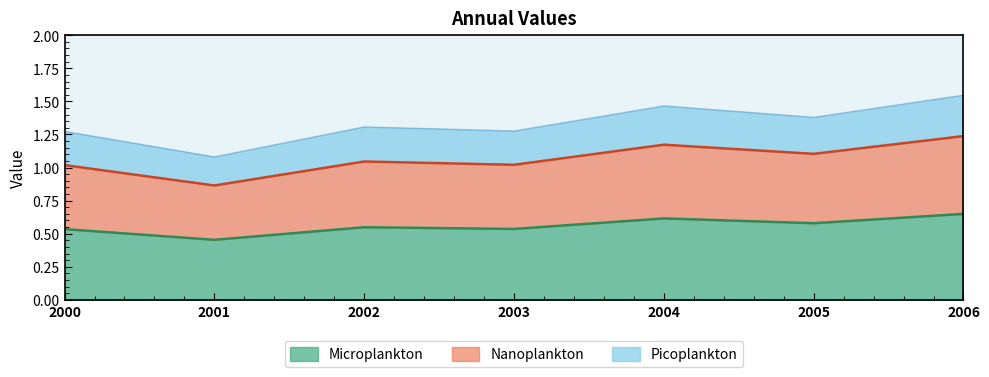

Where is Microplankton nearest to the value 0?

2001